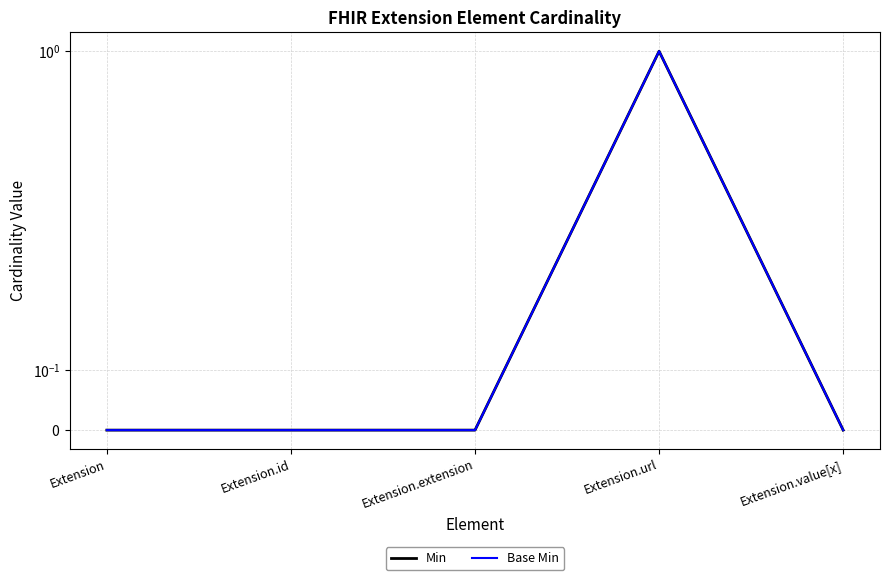

What is the sum of the Min values at Extension.value[x] and Extension.url?

1